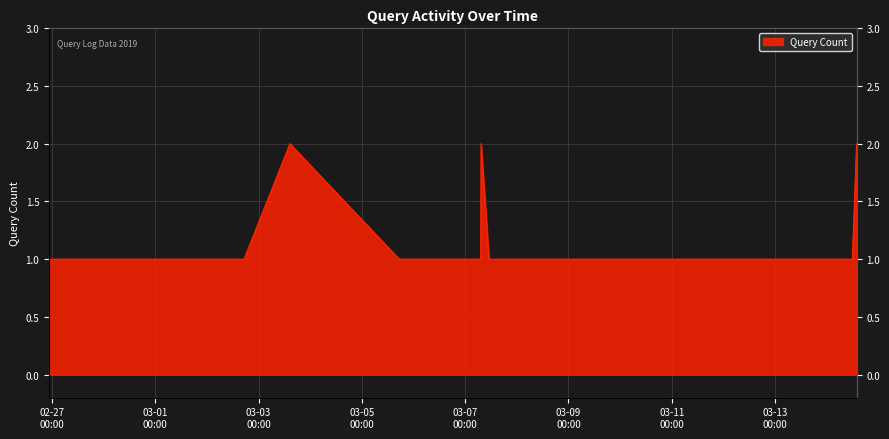

Reading right to left, what are all the values shown in this chart?

2	1	1	1	1	1	1	1	2	1	1	1	2	1	1	1	1	1	1